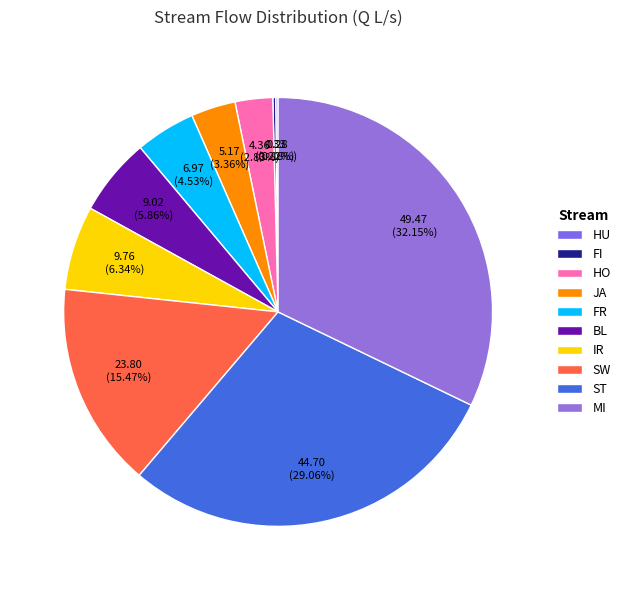

Is there a majority slice in this chart?

No